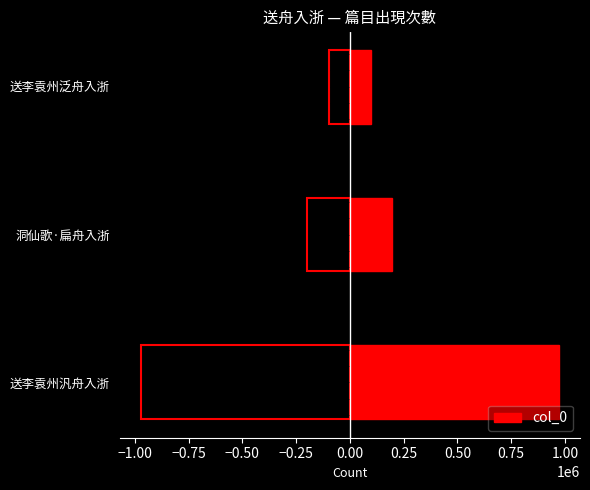

Reading left to right, extract all data points from this chart.

973016	197104	97633